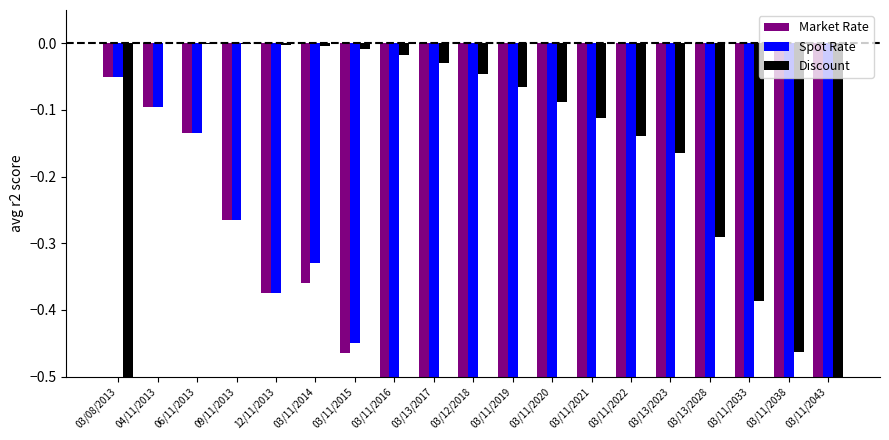

What are all the series names shown in the legend?

Market Rate, Spot Rate, Discount